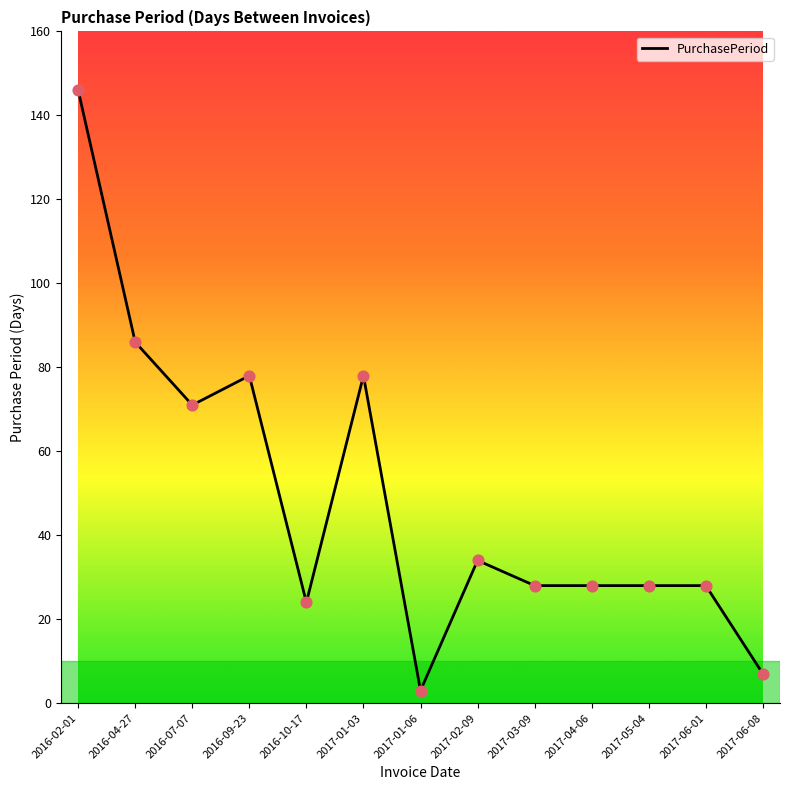

Approximately how many times larger is the value at 2017-03-09 compared to 2017-06-08?

4.0